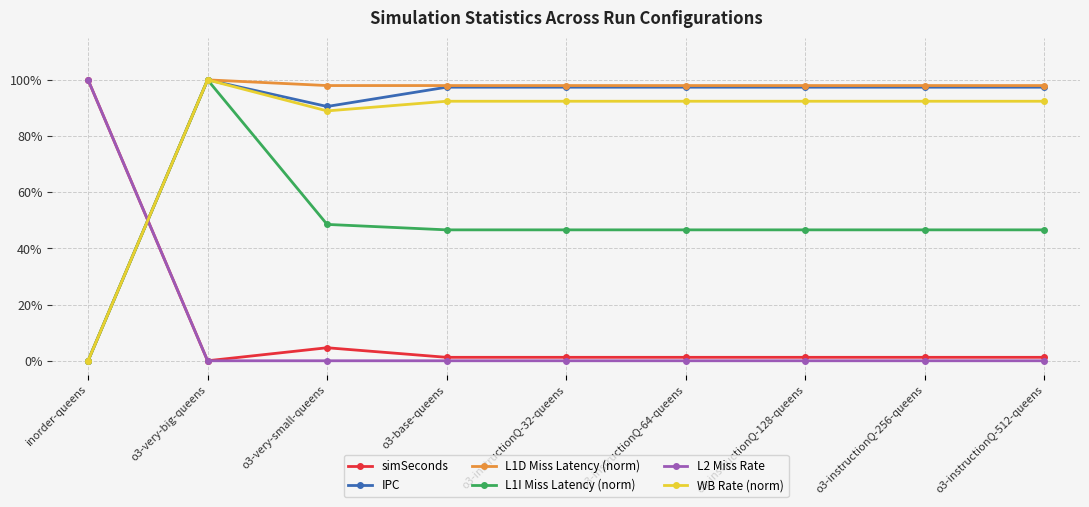

How many L1I Miss Latency (norm) values are between 0 and 1?

9